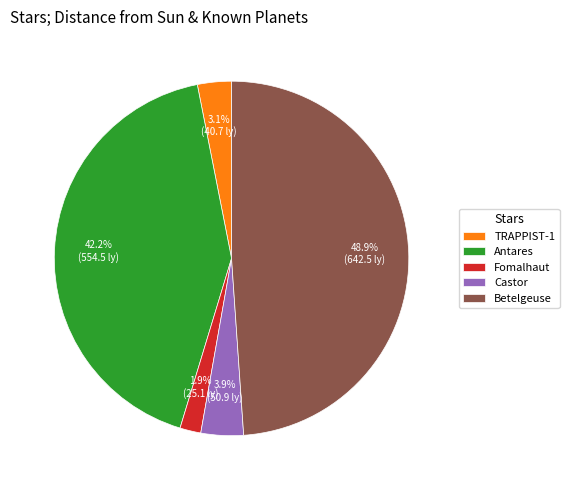

What is the ratio of the value at Antares to the value at TRAPPIST-1?

13.6